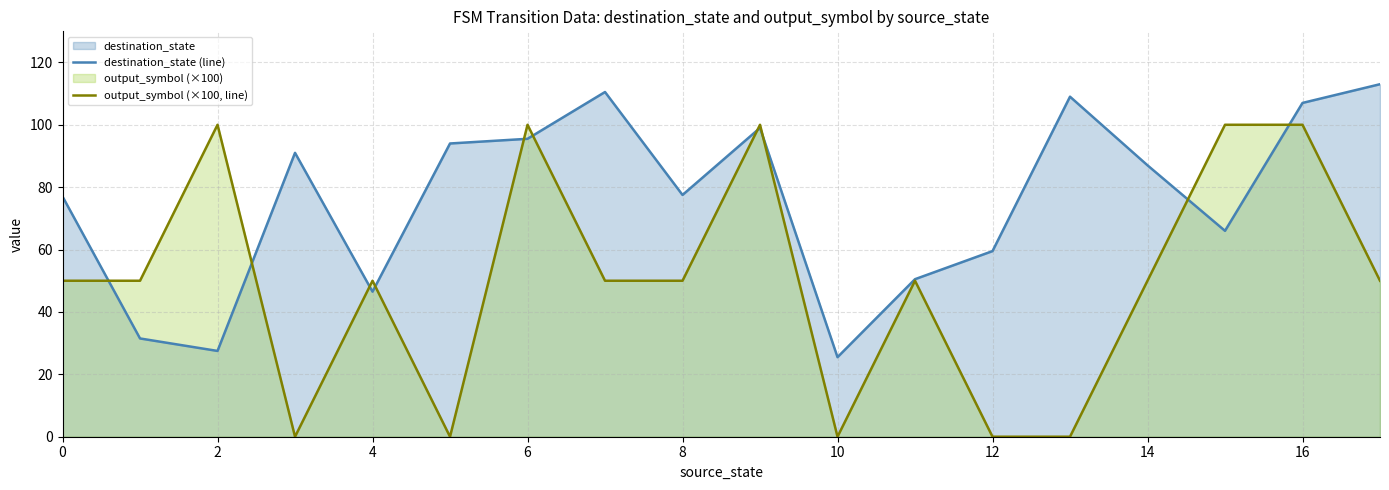

Reading left to right, what are all the values shown in this chart?

destination_state (line): 77.0	31.5	27.5	91.0	46.5	94.0	95.5	110.5	77.5	99.0	25.5	50.5	59.5	109.0	87.0	66.0	107.0	113.0
output_symbol (×100, line): 50.0	50.0	100.0	0.0	50.0	0.0	100.0	50.0	50.0	100.0	0.0	50.0	0.0	0.0	50.0	100.0	100.0	50.0